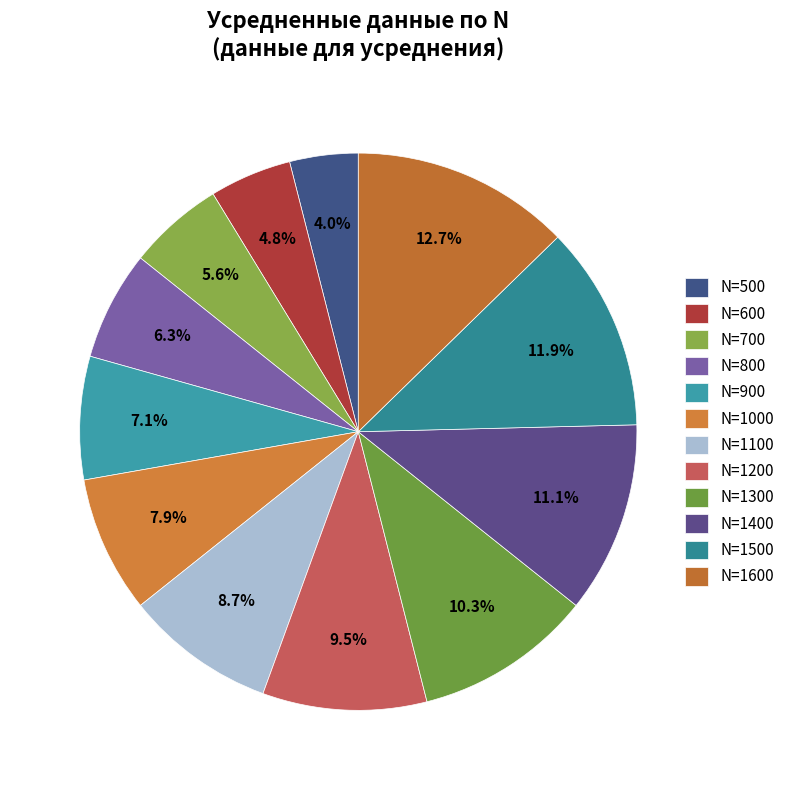

Count the number of slices in the pie.

12